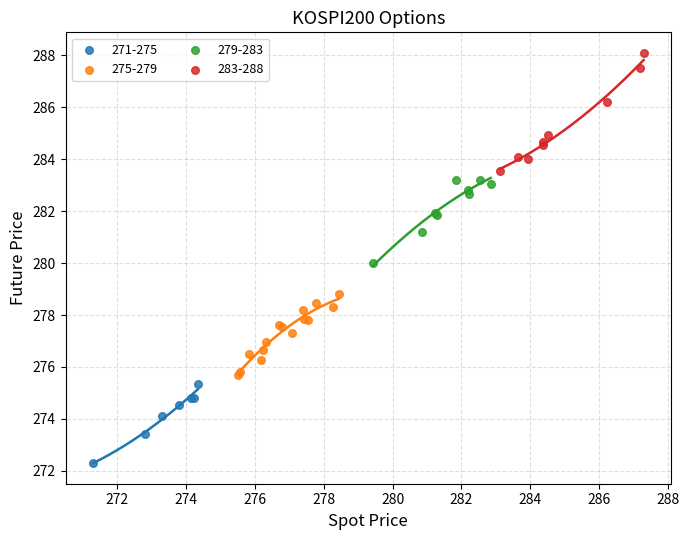

Which series reaches the maximum Y coordinate?

283-288